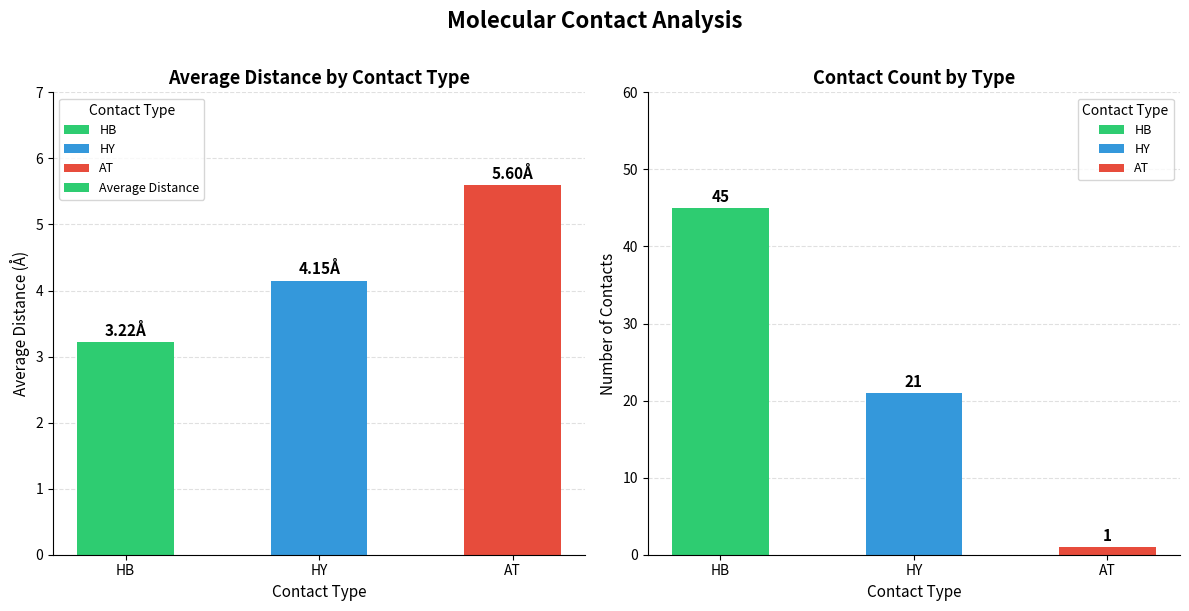

Which category has the lowest value across all series?

HB